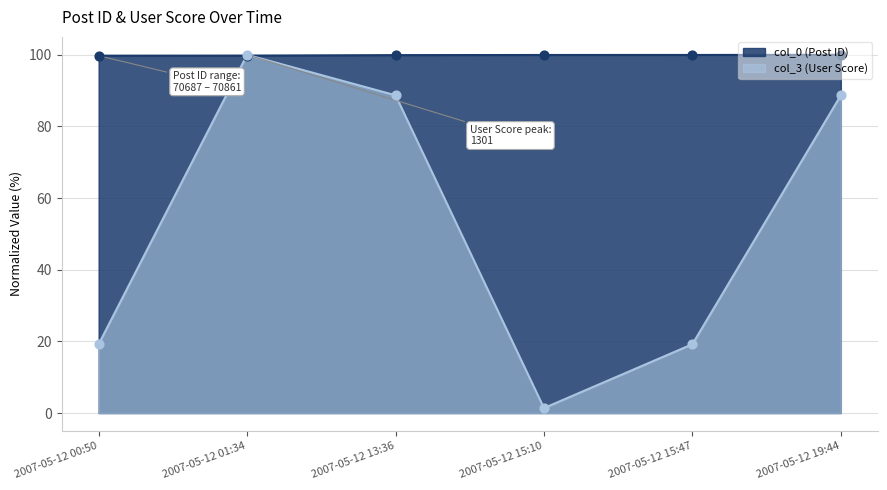

At how many categories does at least one series exceed 94?

6